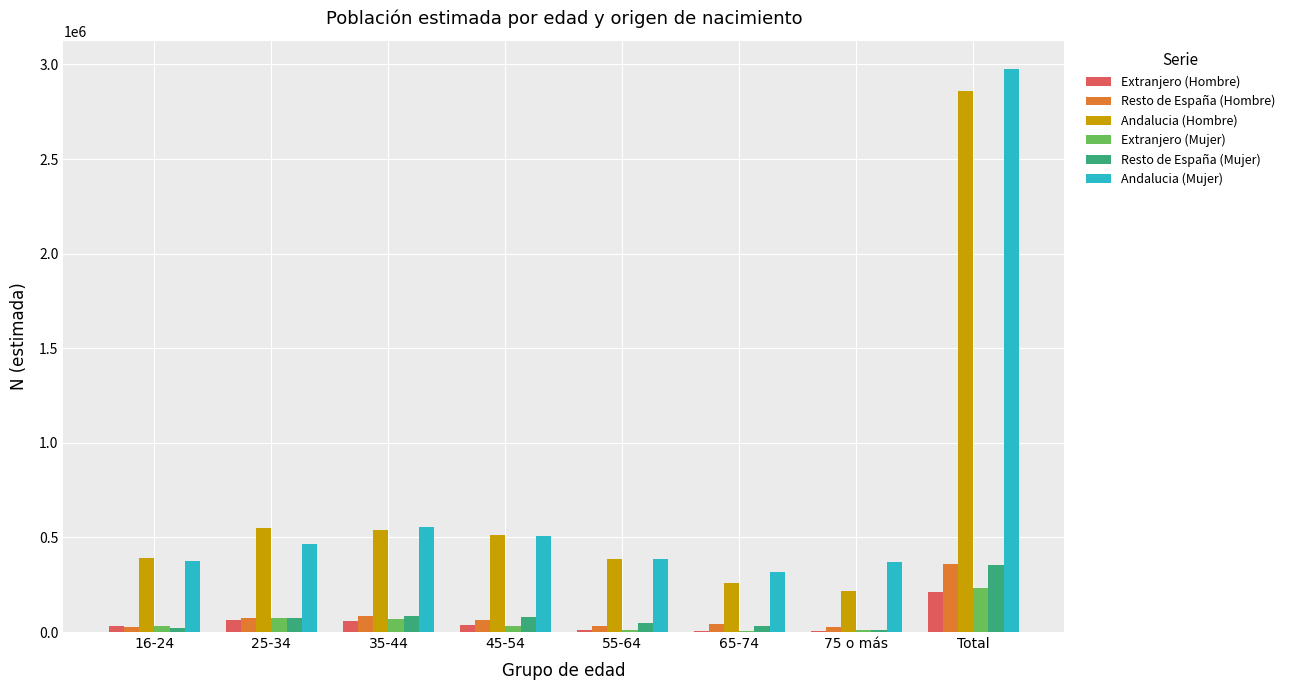

The value of Extranjero (Mujer) at 25-34 is 72602. True or false?

True